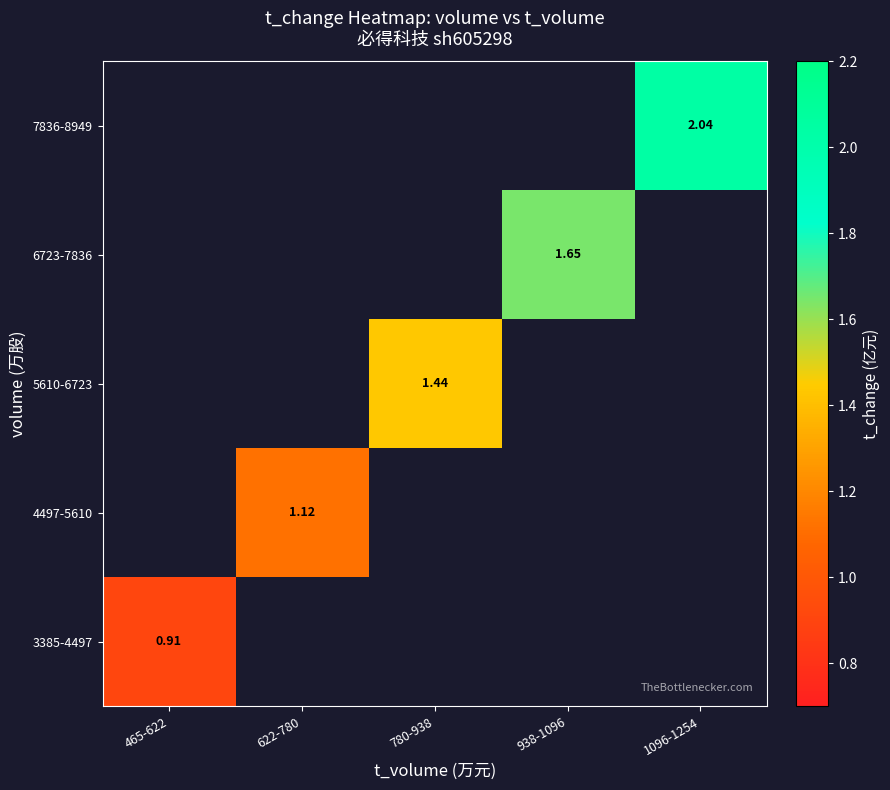

How many data points in 5610-6723 are above 1?

1